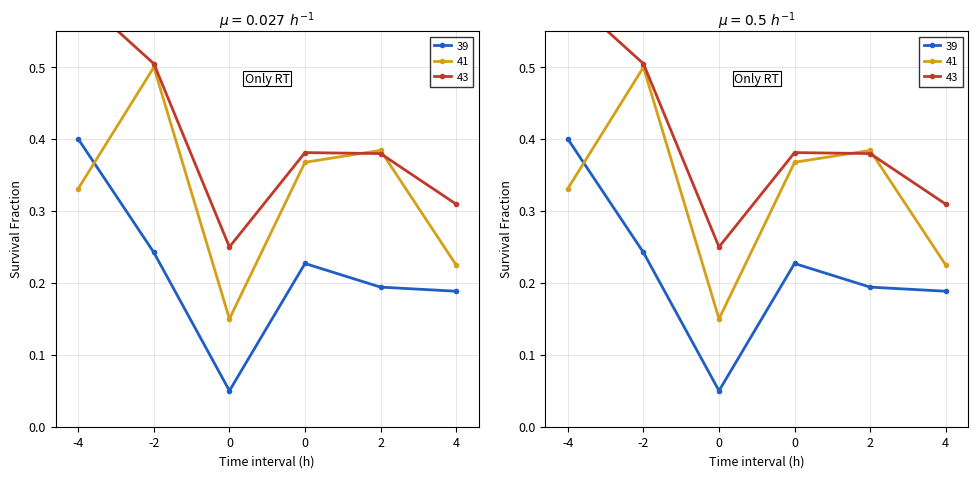

The Depreciation & Amortization series shows 0.2 at 0. True or false?

False